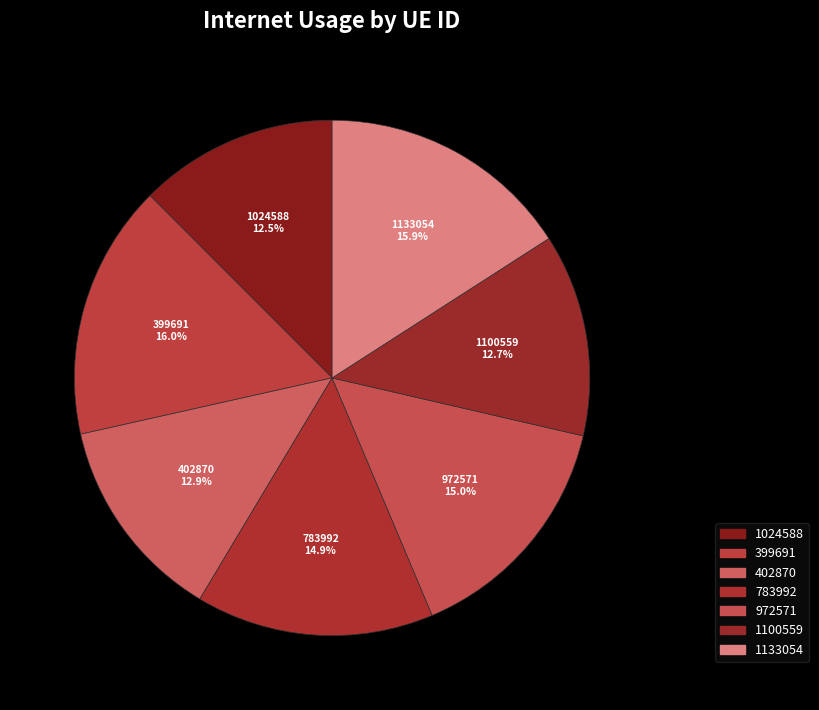

Does any single category account for the majority?

No